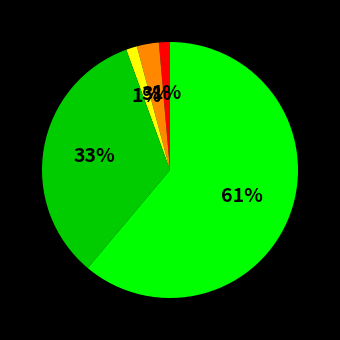

To the nearest percent, what is the average slice percentage?

20%